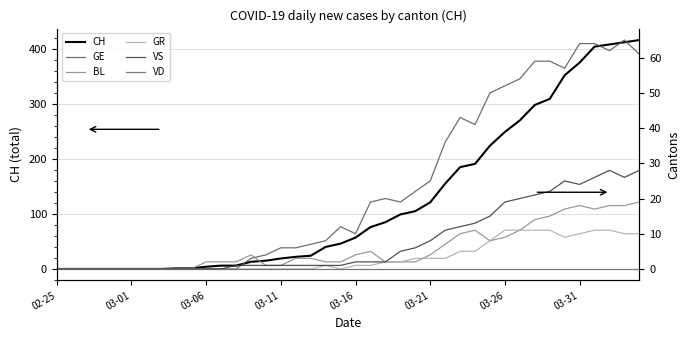

Does the chart display data point markers on the line(s)?

No